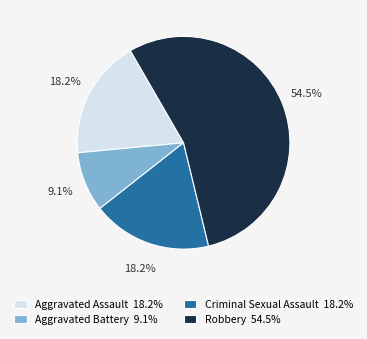

Does Aggravated Battery account for over 50% of the chart?

No